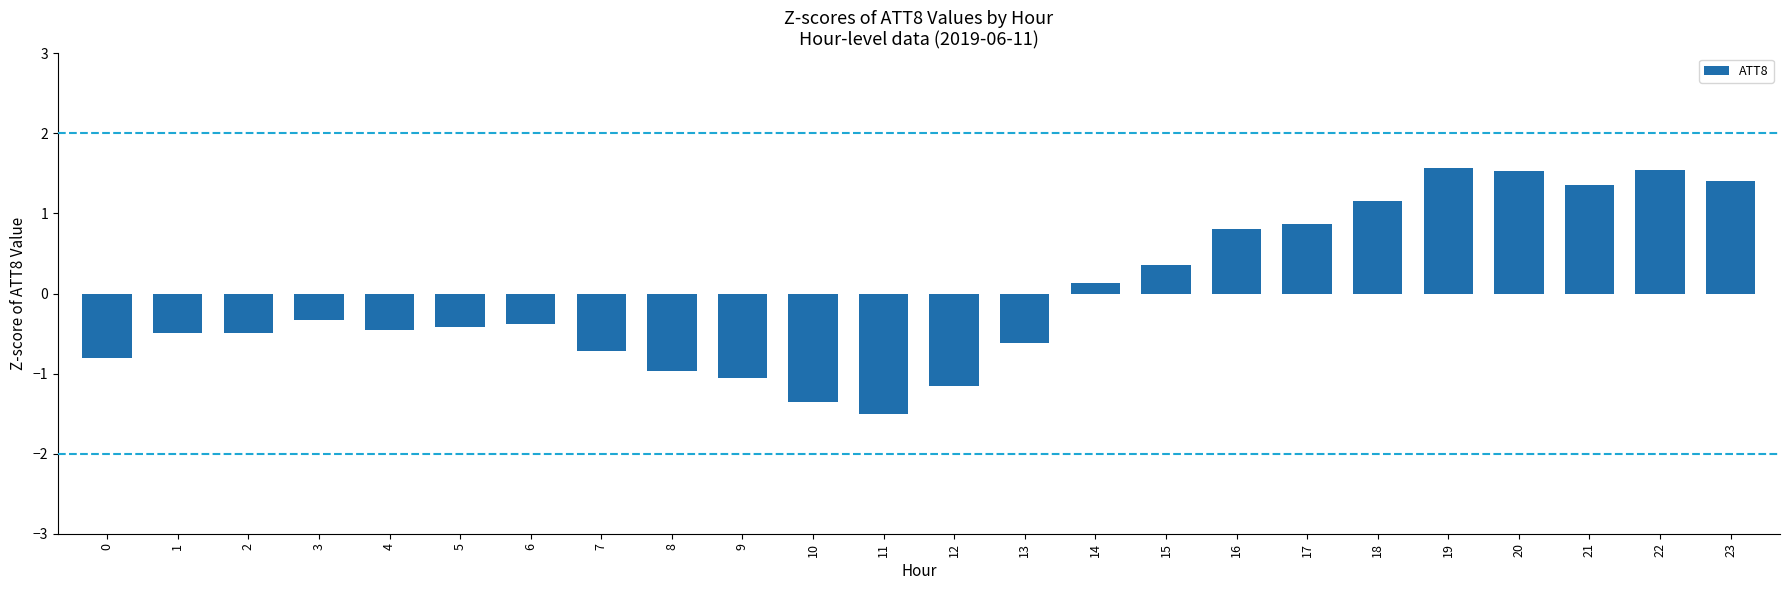

How many values are above zero?

10